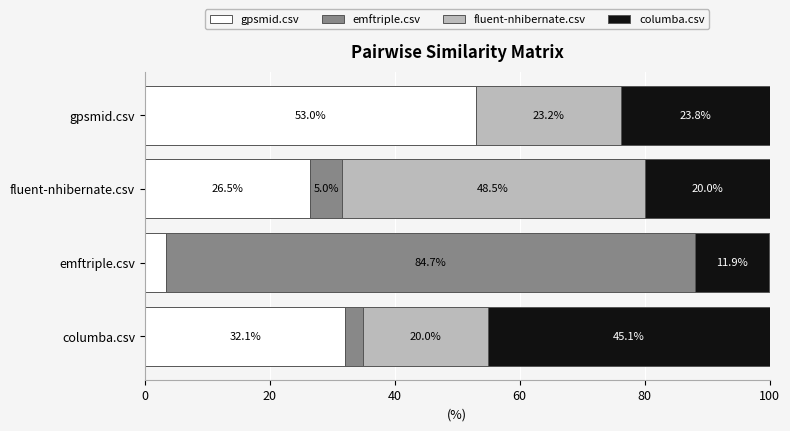

The value of gpsmid.csv at gpsmid.csv is 74.9. True or false?

False